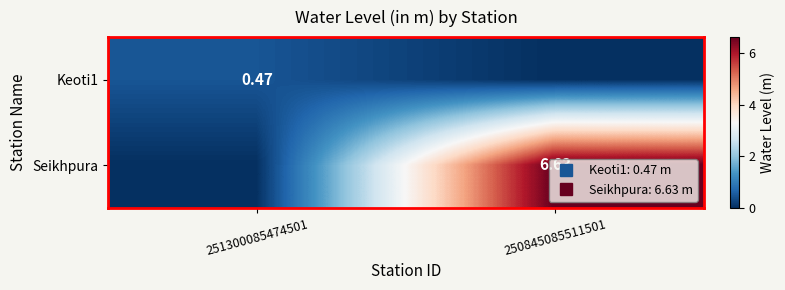

How many Keoti1 values are between 0 and 1?

2